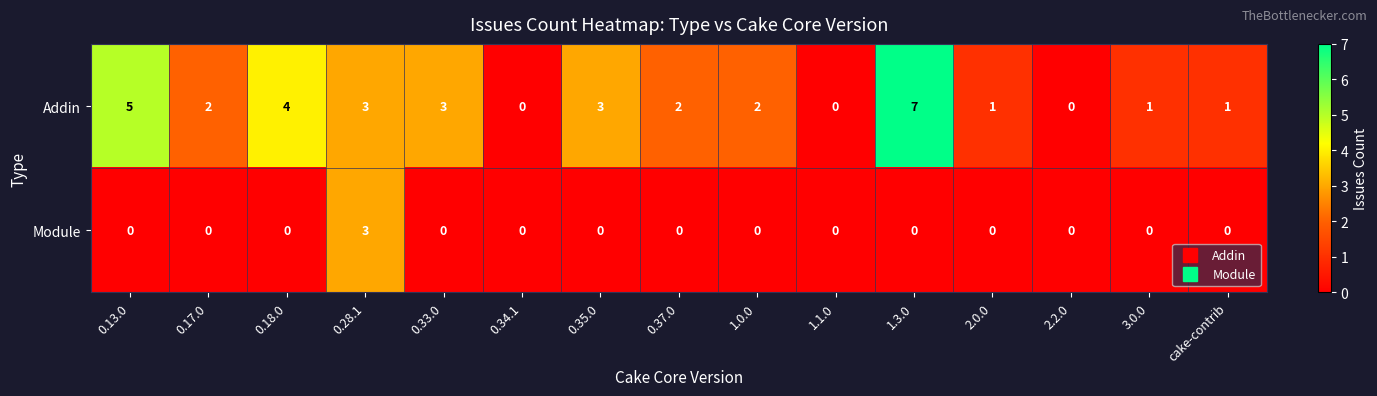

Reading left to right, extract all data points from this chart.

Addin: 0.13.0=5	0.17.0=2	0.18.0=4	0.28.1=3	0.33.0=3	0.34.1=0	0.35.0=3	0.37.0=2	1.0.0=2	1.1.0=0	1.3.0=7	2.0.0=1	2.2.0=0	3.0.0=1	cake-contrib=1
Module: 0.13.0=0	0.17.0=0	0.18.0=0	0.28.1=3	0.33.0=0	0.34.1=0	0.35.0=0	0.37.0=0	1.0.0=0	1.1.0=0	1.3.0=0	2.0.0=0	2.2.0=0	3.0.0=0	cake-contrib=0